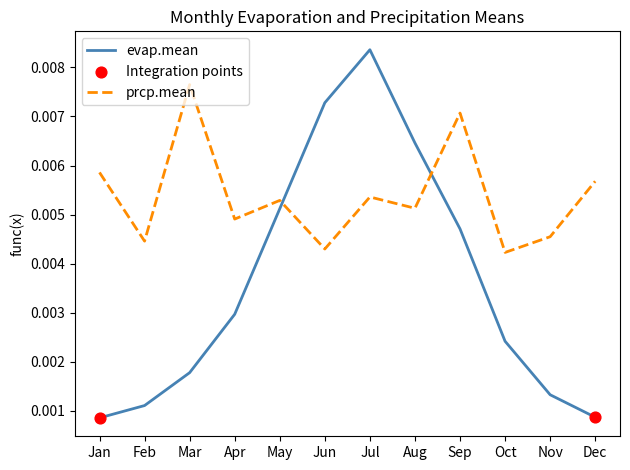

At how many categories does at least one series exceed 0?

12